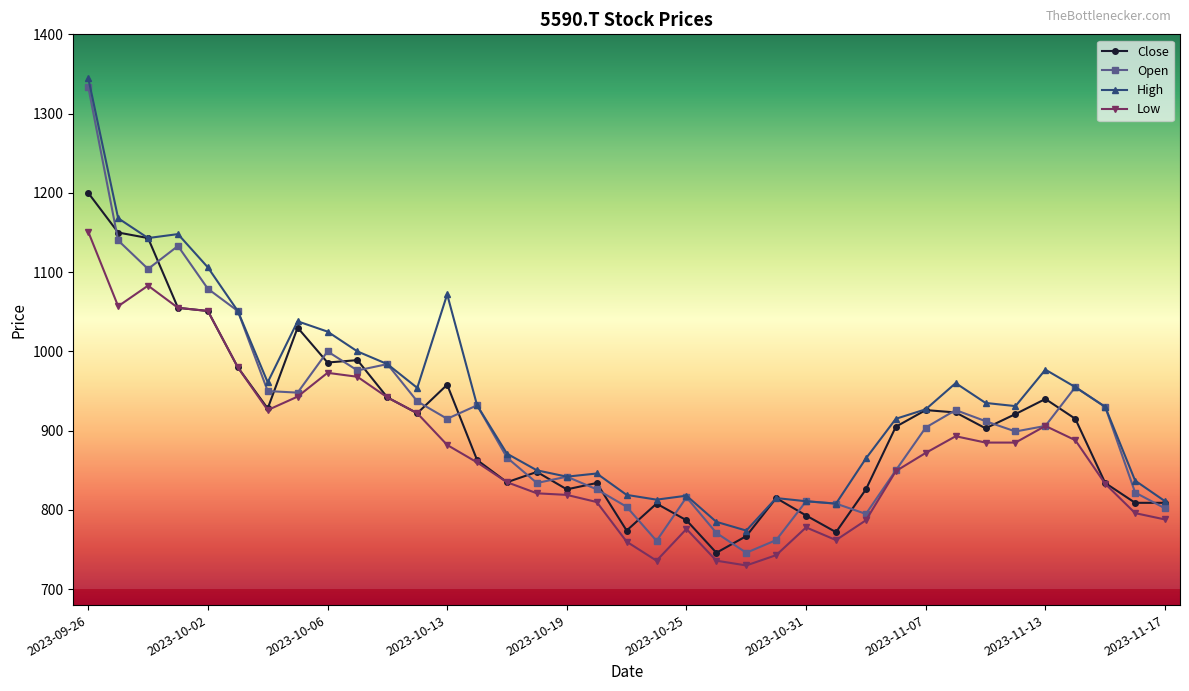

Which series has the largest total across all categories?

High